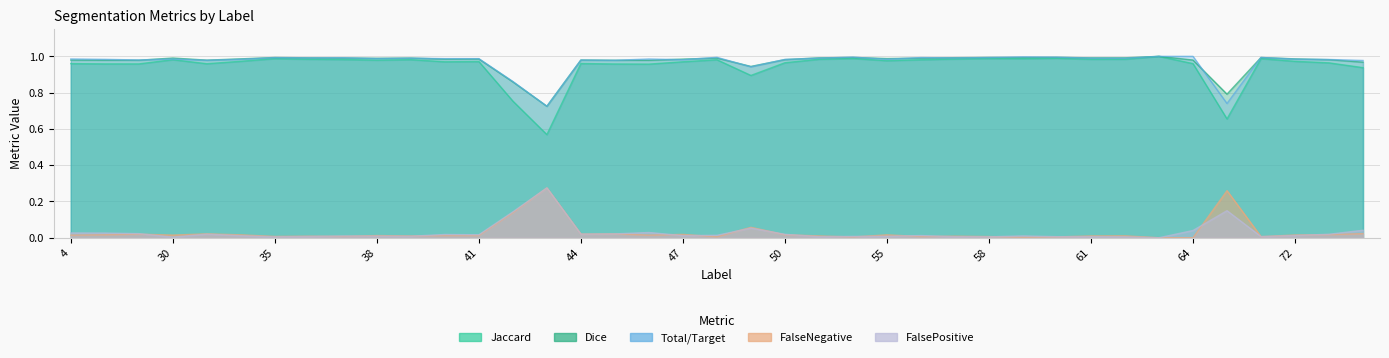

What is the difference between the second highest and minimum values in the Jaccard series?

0.4